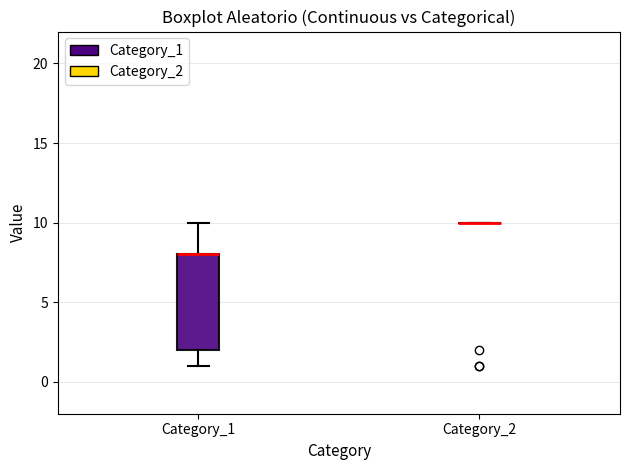

Reading left to right, transcribe this box plot: for each box, give where its median line is, the range the box spans, and where its two whiskers end, as read against the y-axis. The values are not printed on the chart, so give them approximately, as read against the axis.

Category_1: median 8 (drawn on the box's upper edge), box 2 to 8, whiskers 1 to 10
Category_2: box collapsed to a line at 10, whiskers 10 to 10